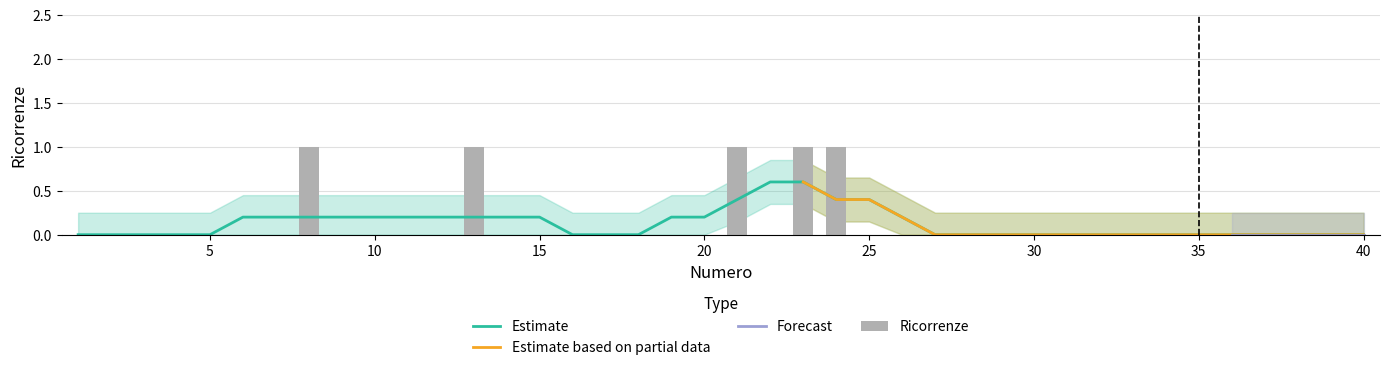

Reading right to left, extract all data points from this chart.

40=0	39=0	38=0	37=0	36=0	35=0	34=0	33=0	32=0	31=0	30=0	29=0	28=0	27=0	26=0	25=0	24=1	23=1	22=0	21=1	20=0	19=0	18=0	17=0	16=0	15=0	14=0	13=1	12=0	11=0	10=0	9=0	8=1	7=0	6=0	5=0	4=0	3=0	2=0	1=0